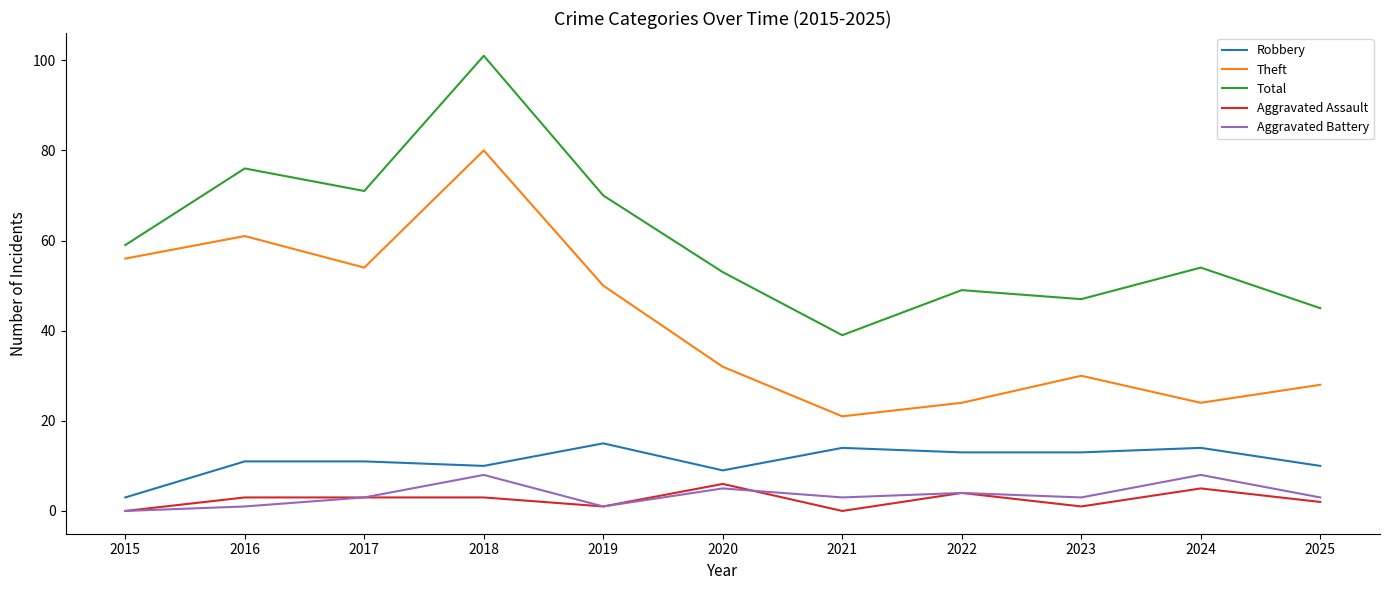

Which series has the widest spread of values?

Total